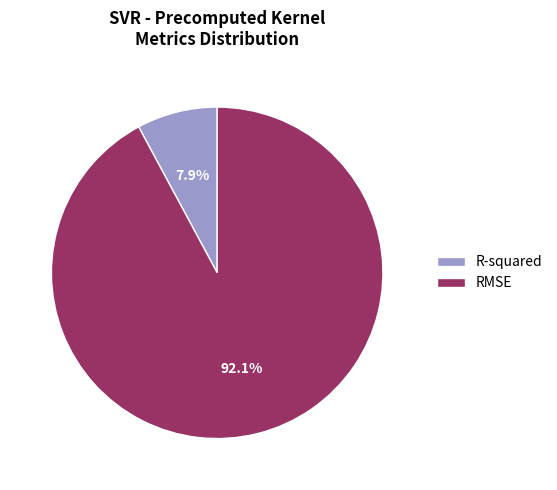

Rank the categories by value from lowest to highest.

R-squared, RMSE